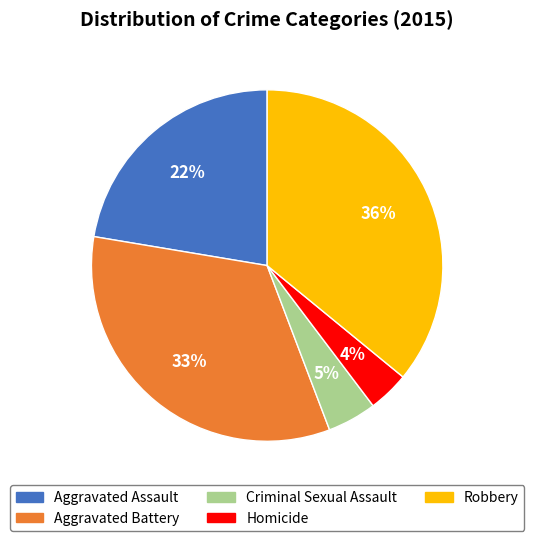

Which category has the biggest portion of the pie?

Robbery